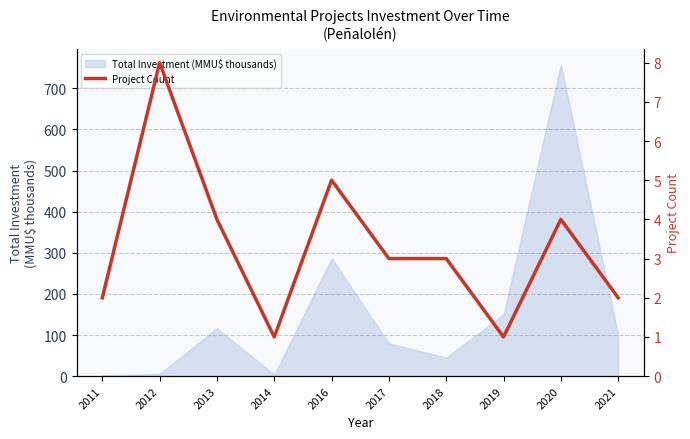

How many points are higher than both their immediate neighbors (excluding endpoints)?

3